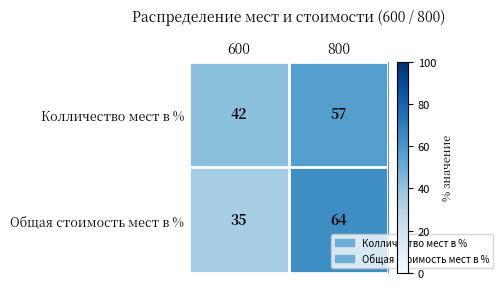

Which category has the highest value in the Колличество мест в % series?

800